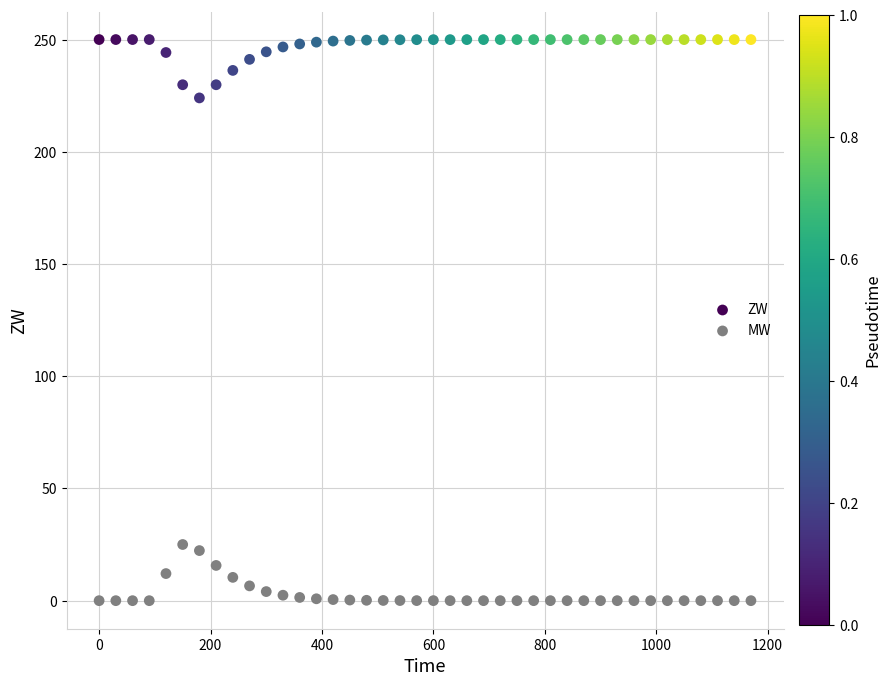

Which series contains the lowest Y value?

MW